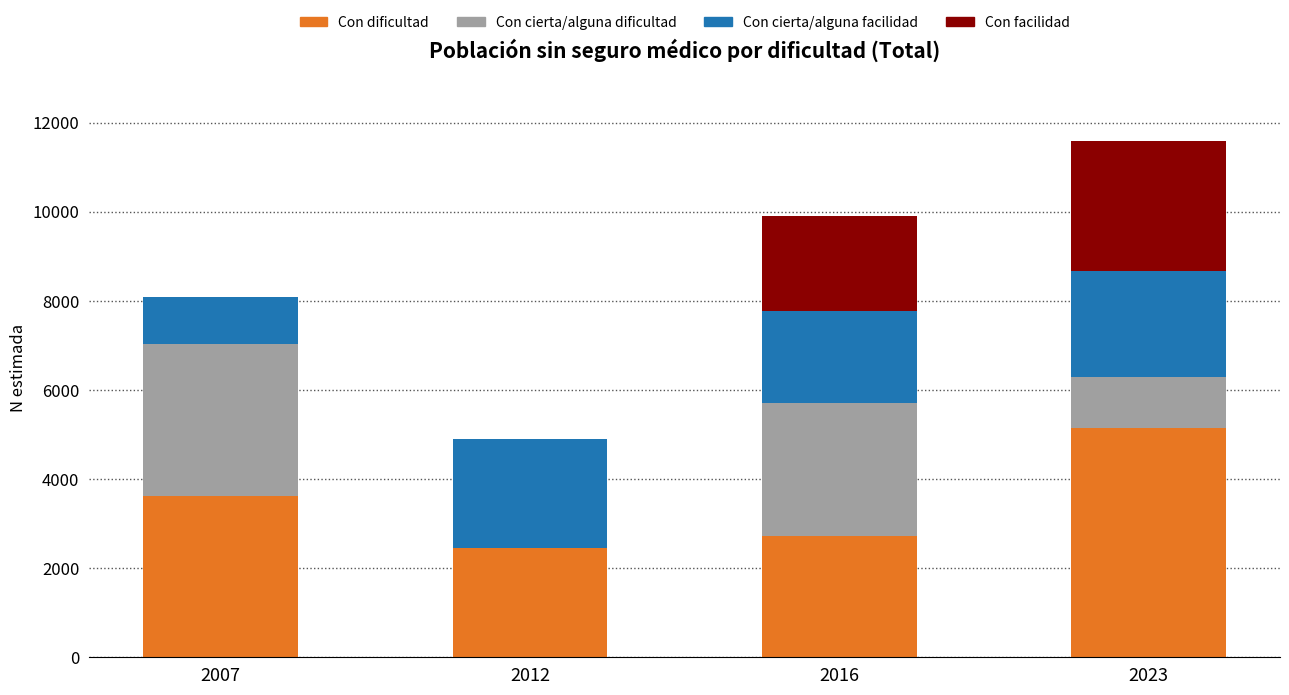

What is the sum of the Con dificultad values at 2023 and 2016?

7879